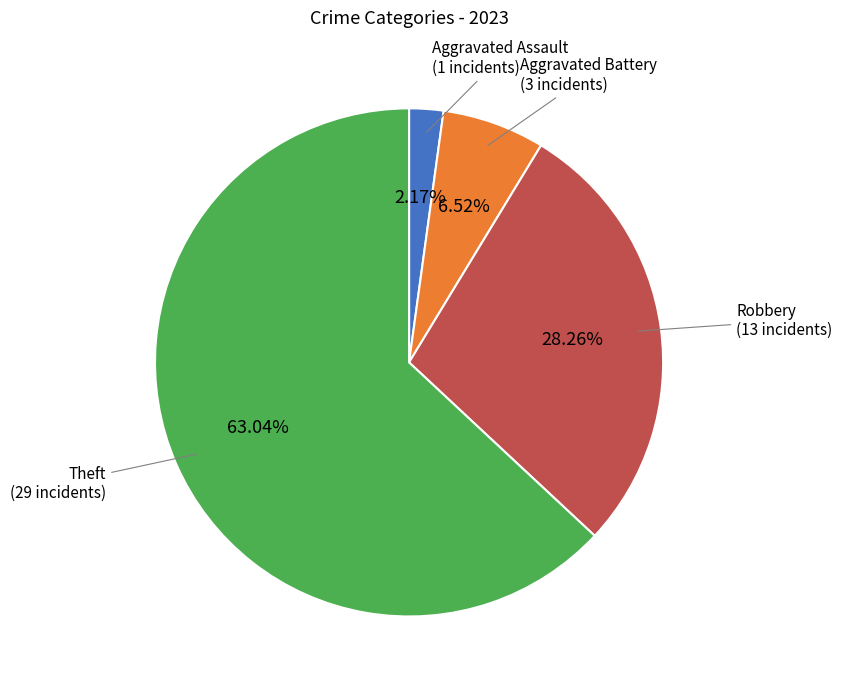

Is there a majority slice in this chart?

Yes